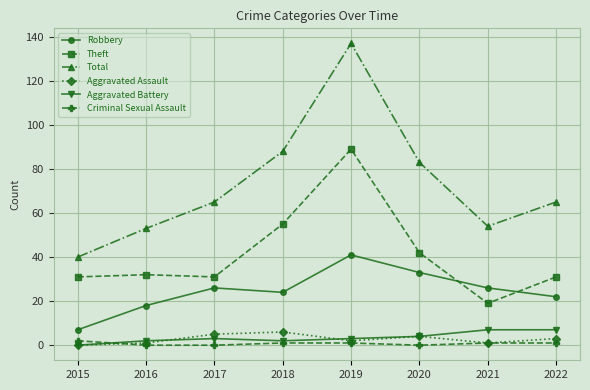

What is the difference between the highest and lowest values at 2022?

64